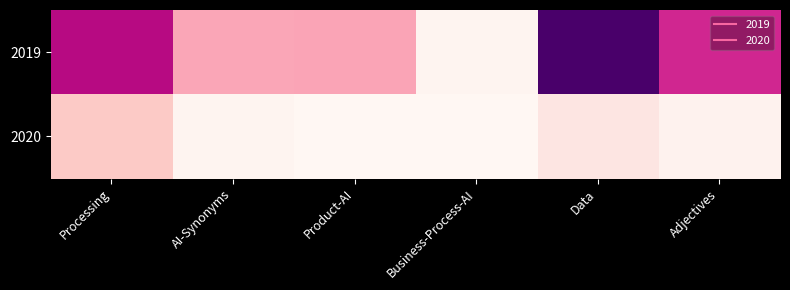

Rank the series at Processing from lowest to highest value.

2020, 2019